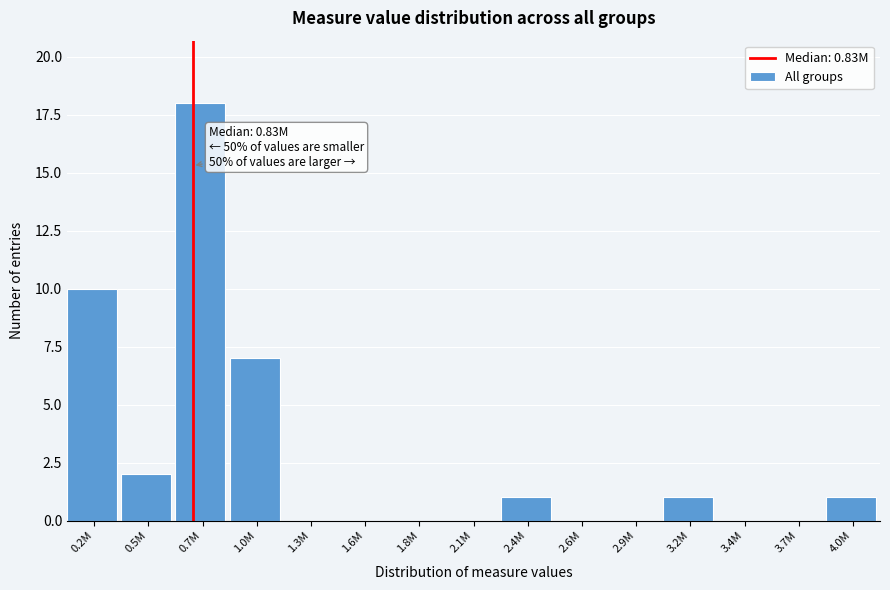

Reading right to left, what are all the values shown in this chart?

4.0M=1	3.7M=0	3.4M=0	3.2M=1	2.9M=0	2.6M=0	2.4M=1	2.1M=0	1.8M=0	1.6M=0	1.3M=0	1.0M=7	0.7M=18	0.5M=2	0.2M=10